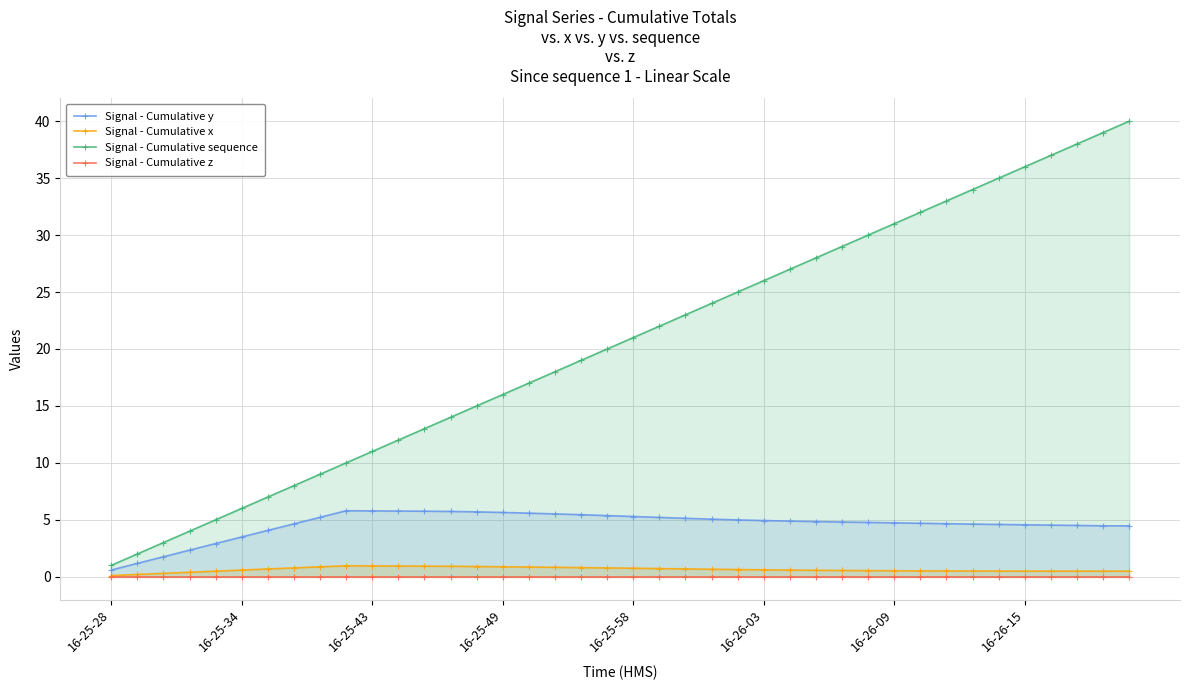

List the series in order of their peak value, lowest first.

Signal - Cumulative z, Signal - Cumulative x, Signal - Cumulative y, Signal - Cumulative sequence